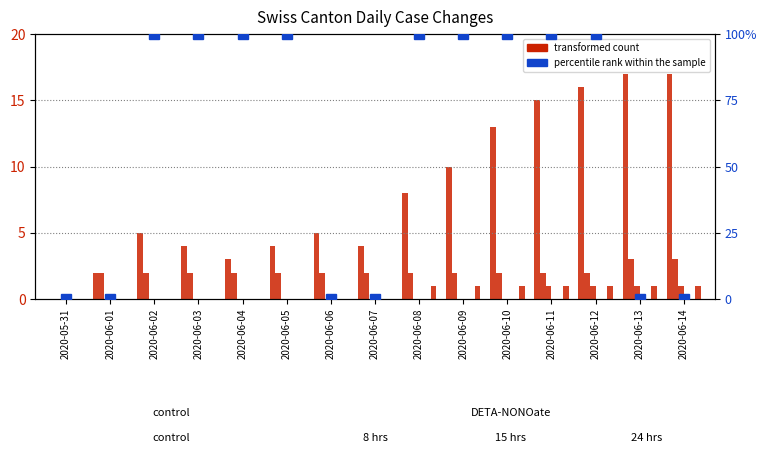

Is it true that GR equals 0 at 2020-06-03?

True